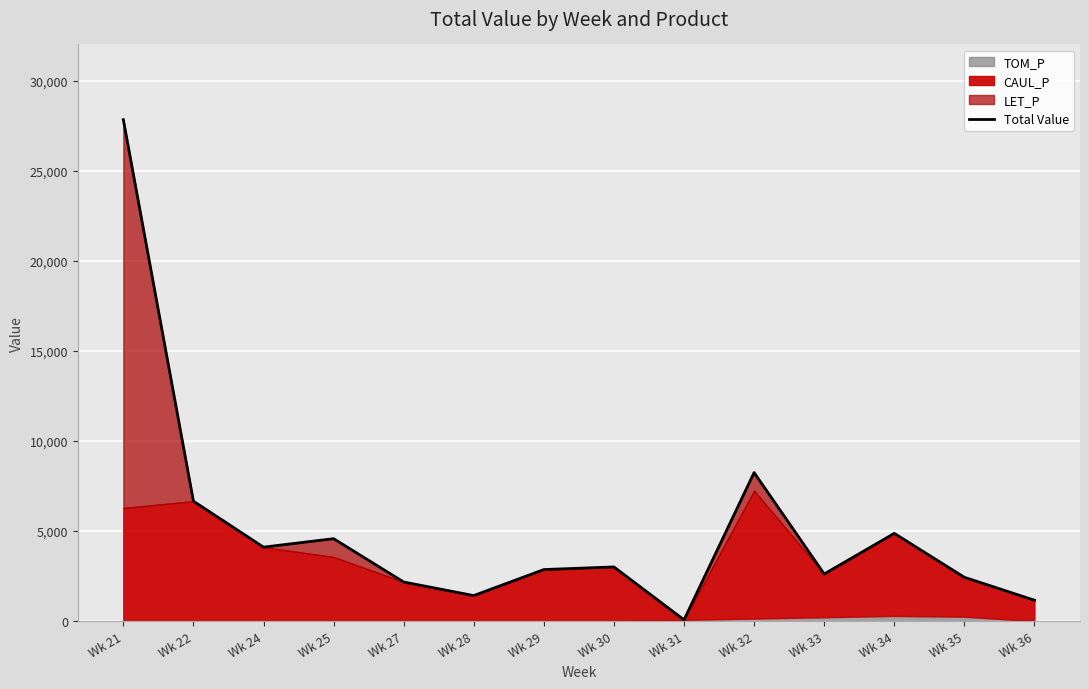

What is the ratio of the value at Wk 30 to the value at Wk 32?

0.4